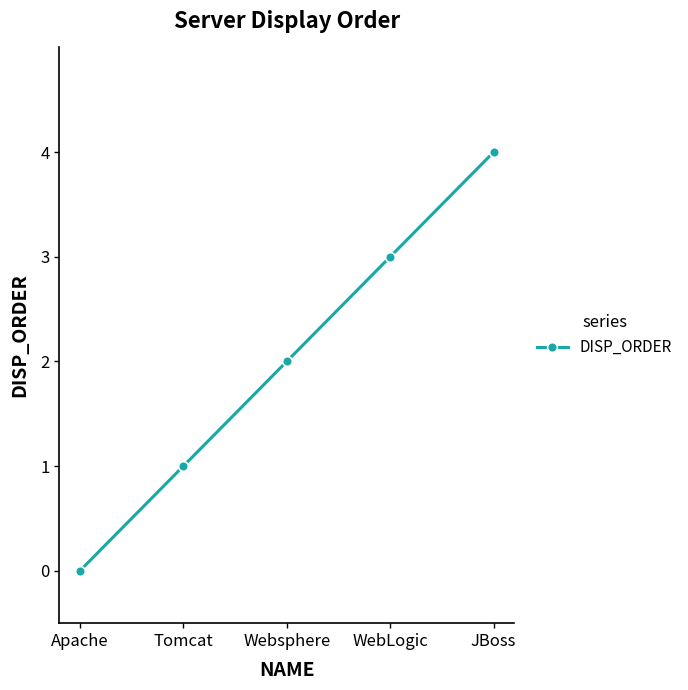

Reading left to right, list all the values displayed in this chart.

Apache=0	Tomcat=1	Websphere=2	WebLogic=3	JBoss=4